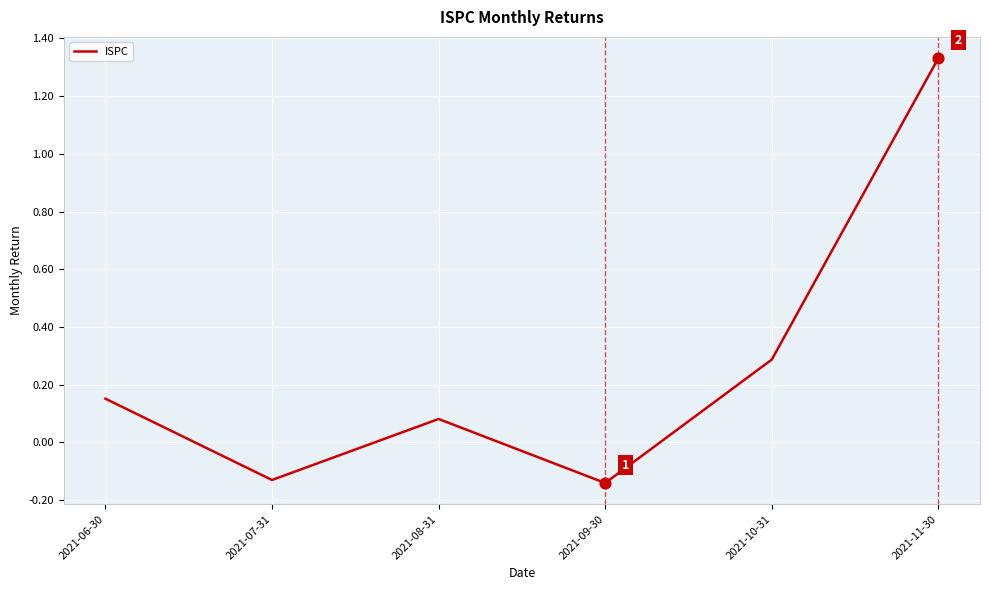

What is the change in value from 2021-07-31 to 2021-11-30?

+1.5